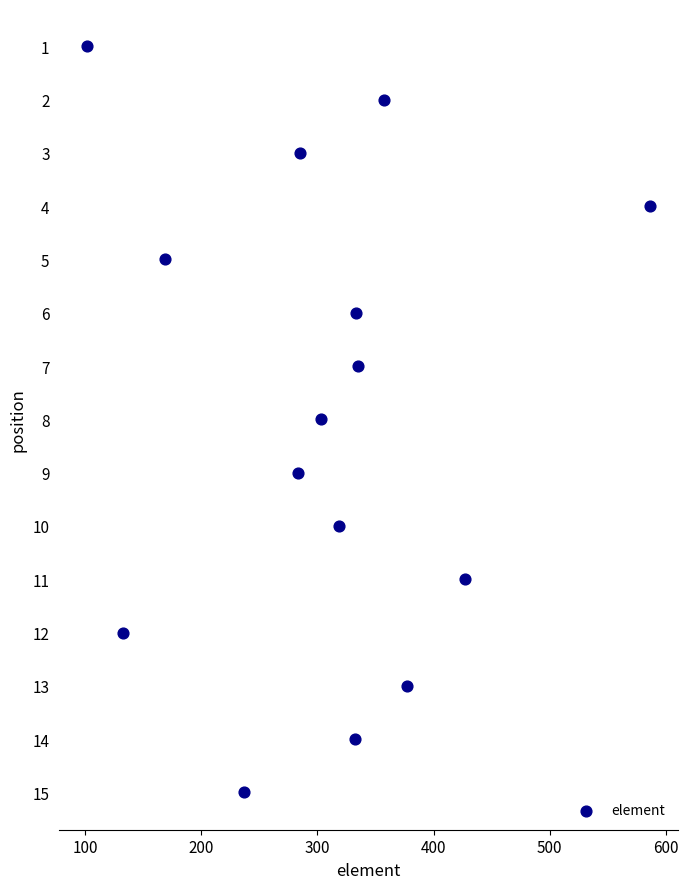

What is the range of Y values (max minus min)?

14